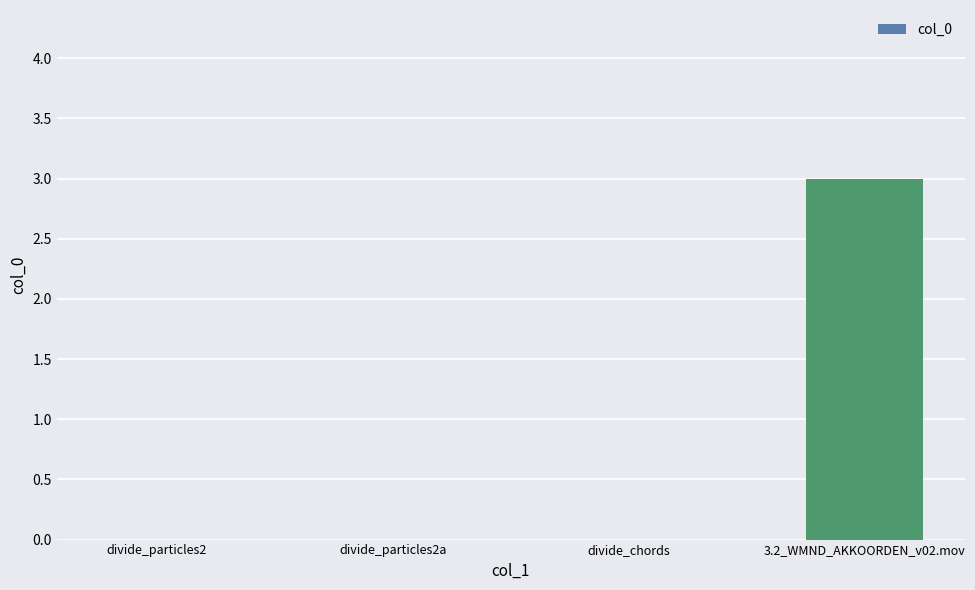

What is the sum of all values?

3